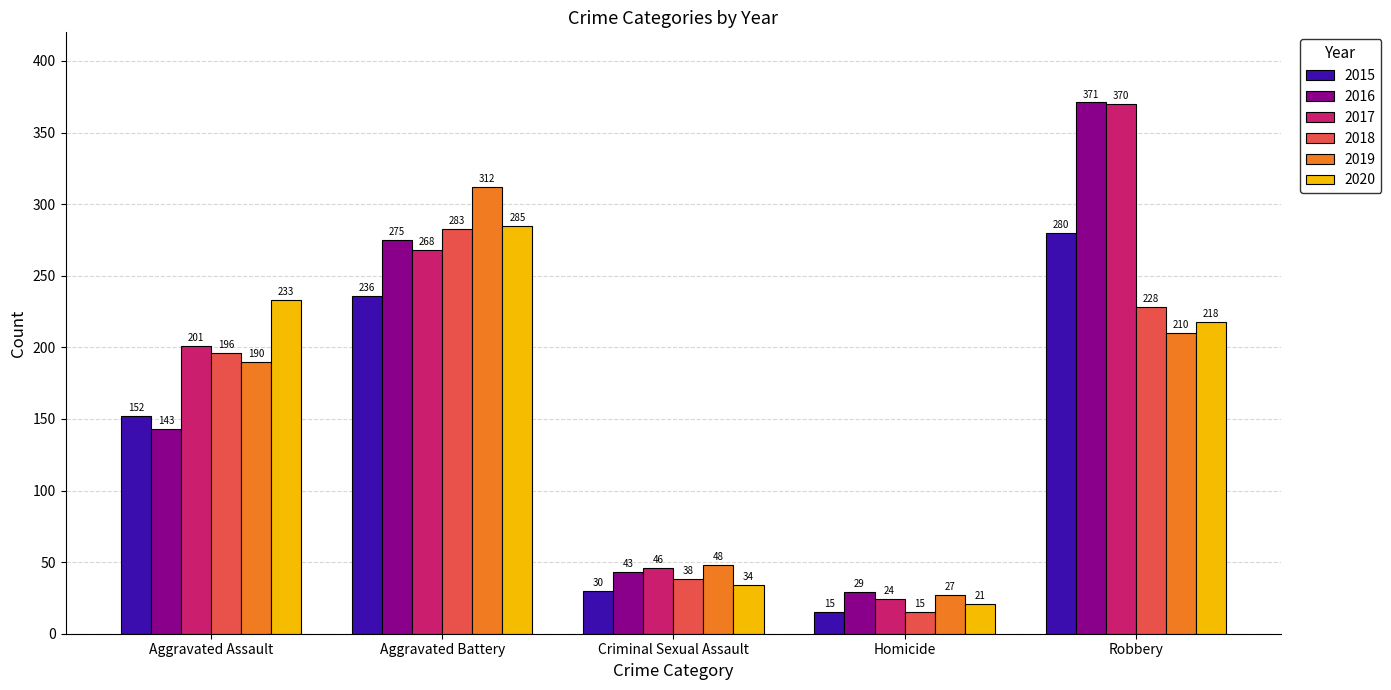

What is the label of the 1st bar from the right?

Robbery